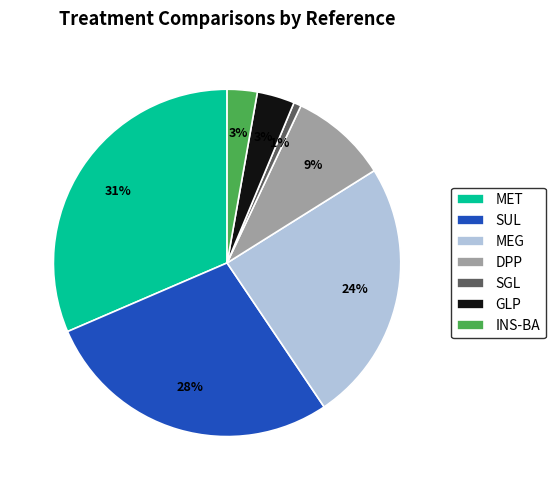

To the nearest percent, what percentage of the pie is INS-BA?

3%